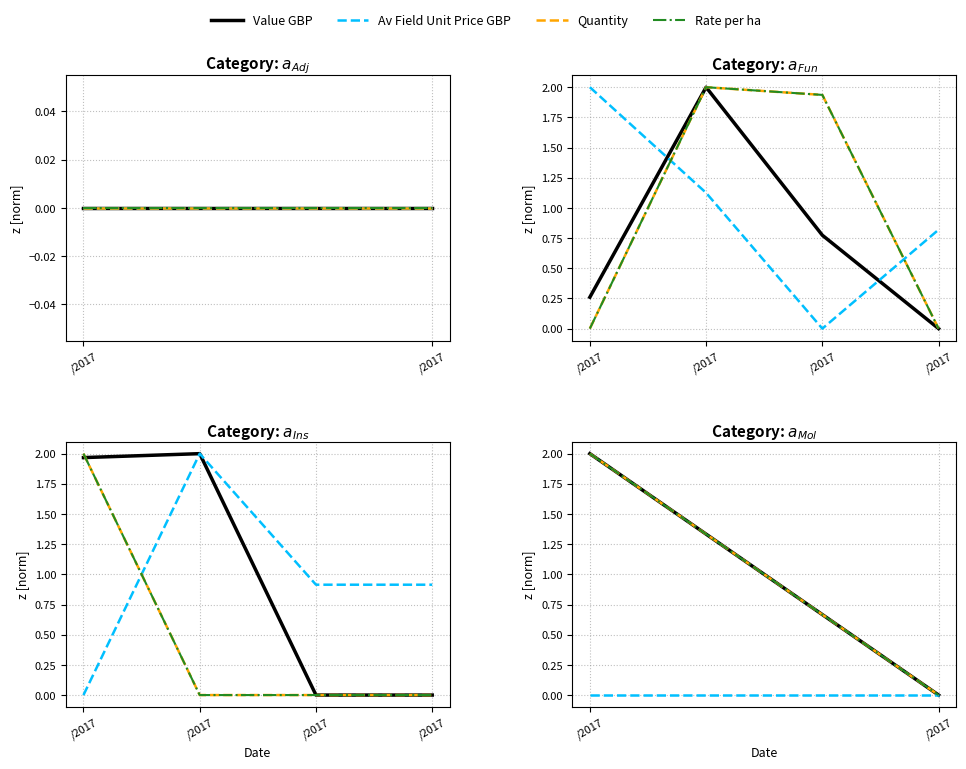

At which label does Rate per Application Area ha reach its minimum?

/2017